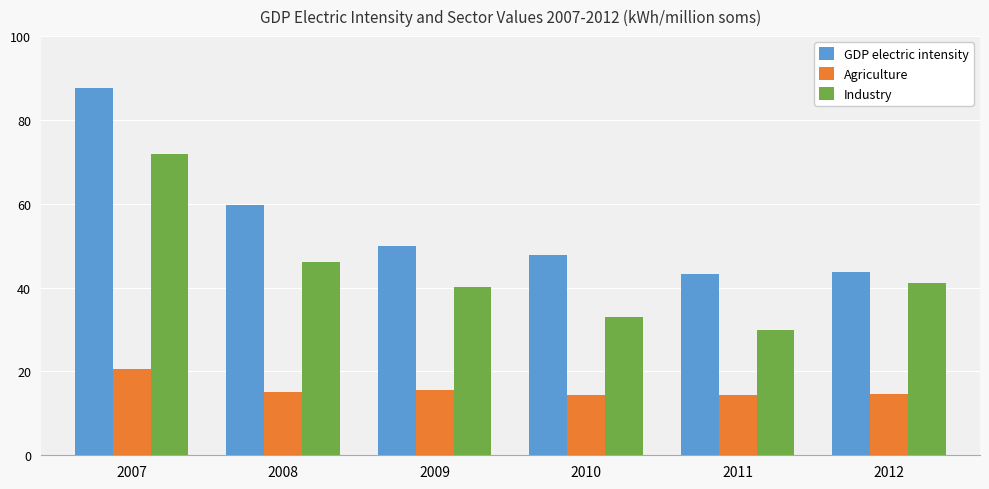

What is the maximum value for Industry?

71.8